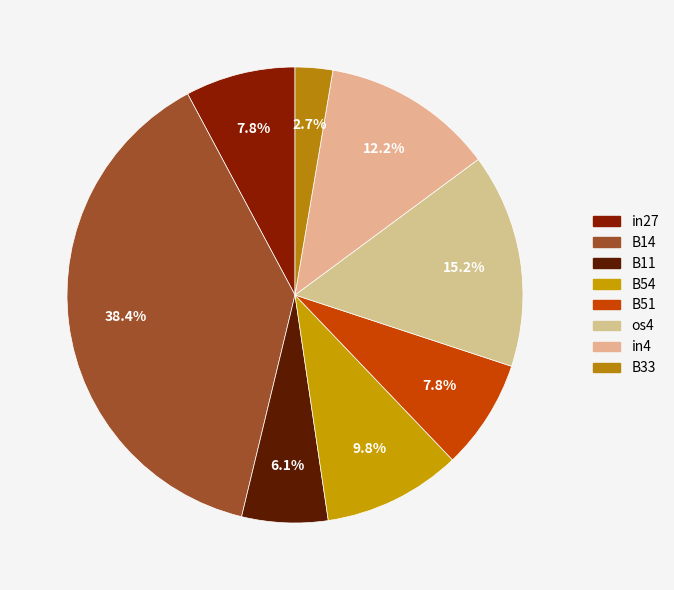

Count the number of slices in the pie.

8